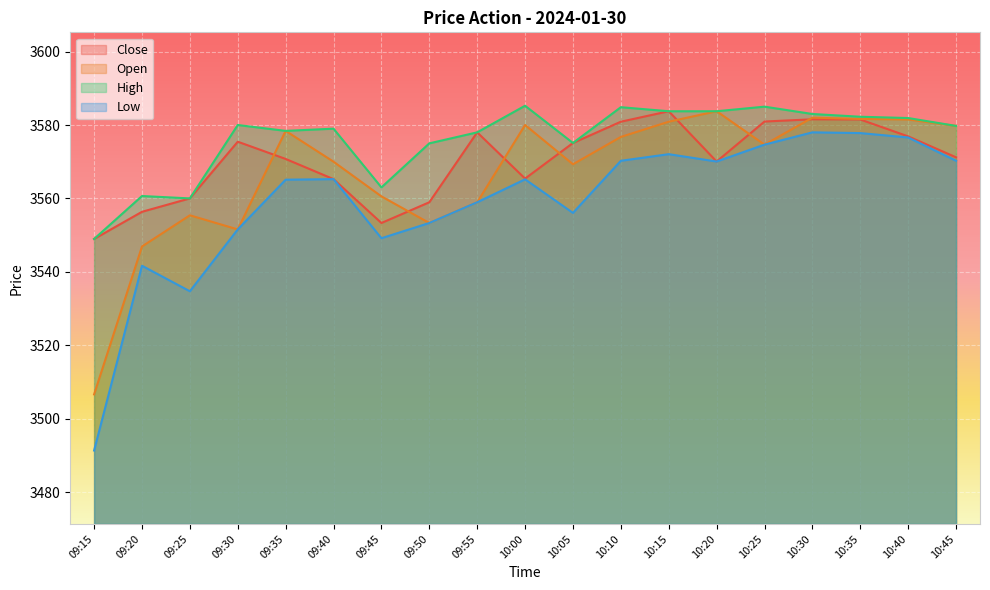

What is the difference between the maximum and minimum values in the Open series?

77.2